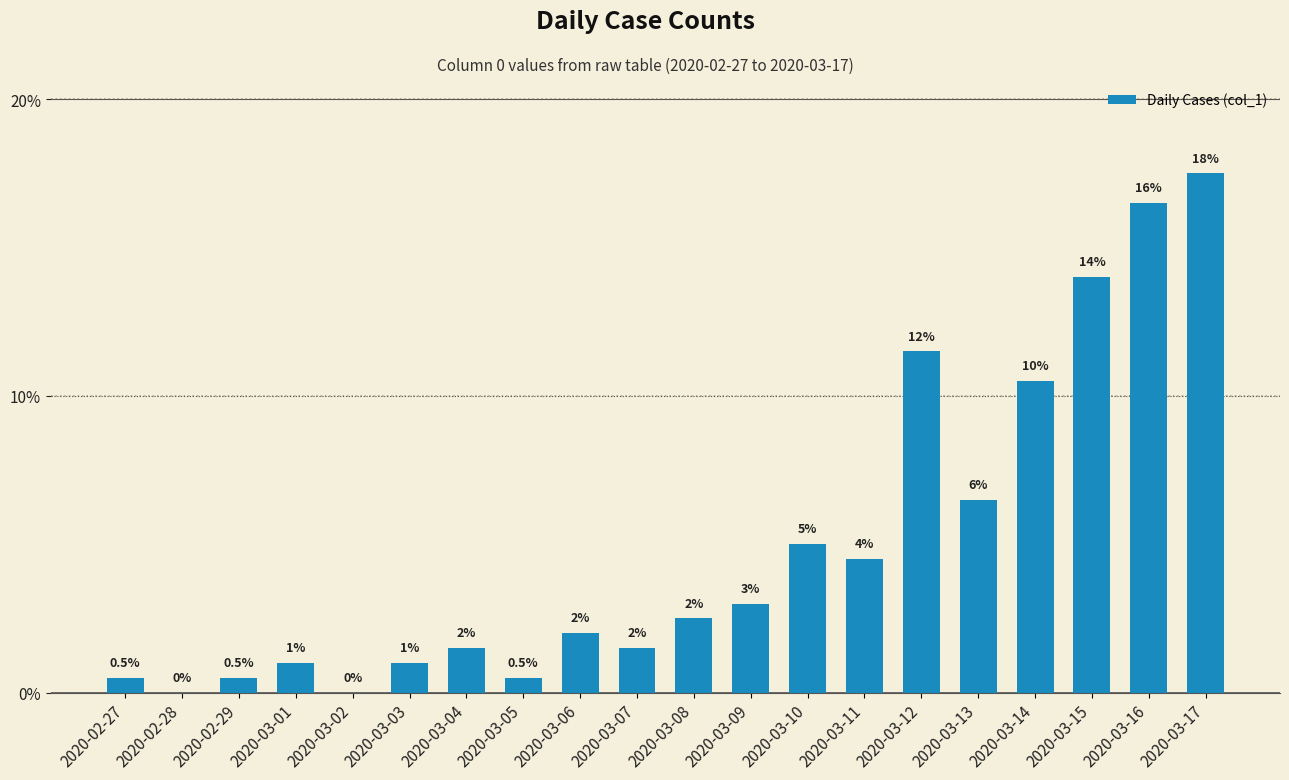

What is the maximum value shown in the chart?

17.5